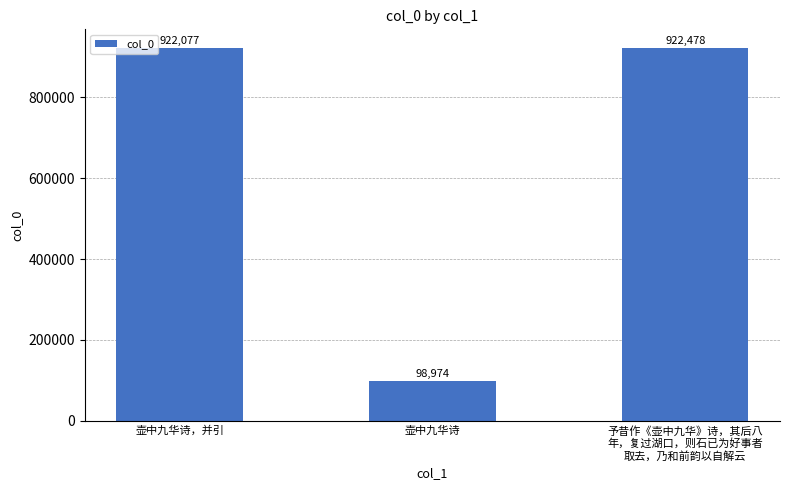

What is the average value?

647843